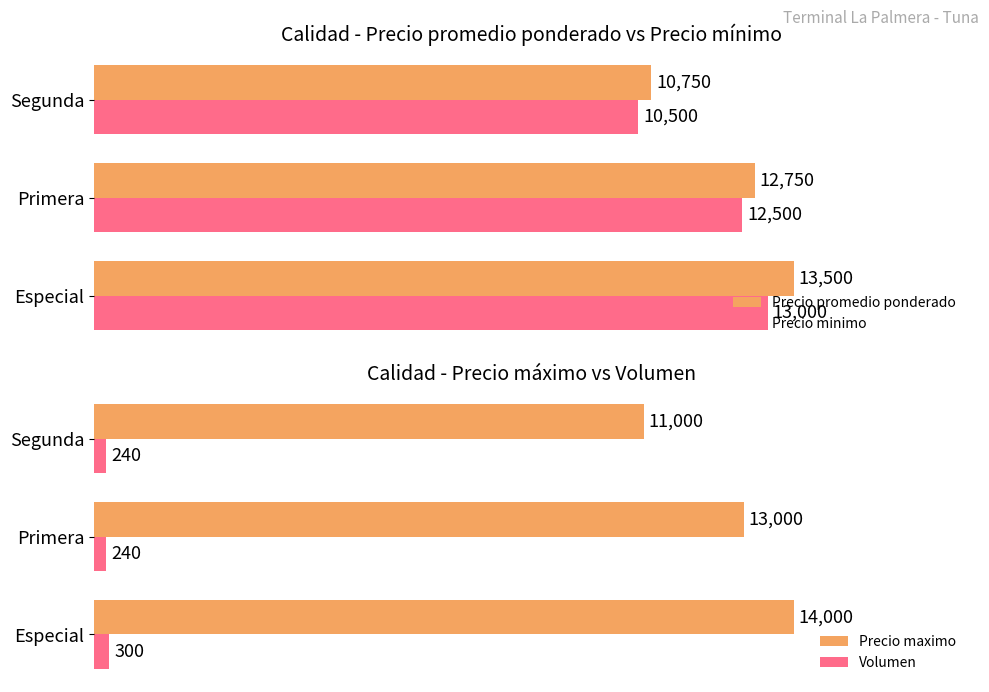

At which label is Precio promedio ponderado closest to 12125?

Primera